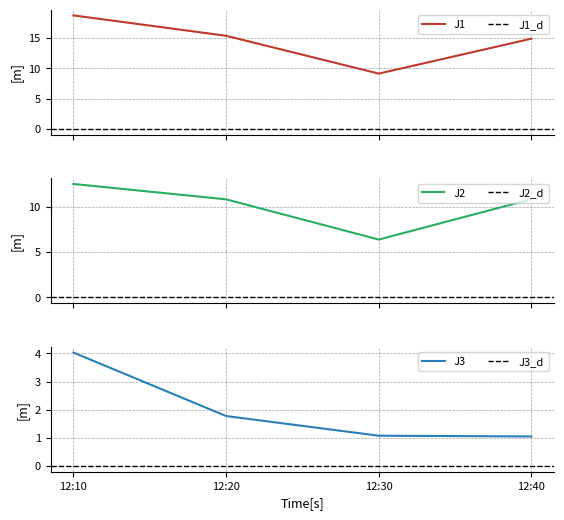

Reading left to right, list all the values displayed in this chart.

J1: 12:10=18.7	12:20=15.4	12:30=9.1	12:40=14.9
J2: 12:10=12.5	12:20=10.8	12:30=6.4	12:40=10.8
J3: 12:10=4.0	12:20=1.8	12:30=1.1	12:40=1.1